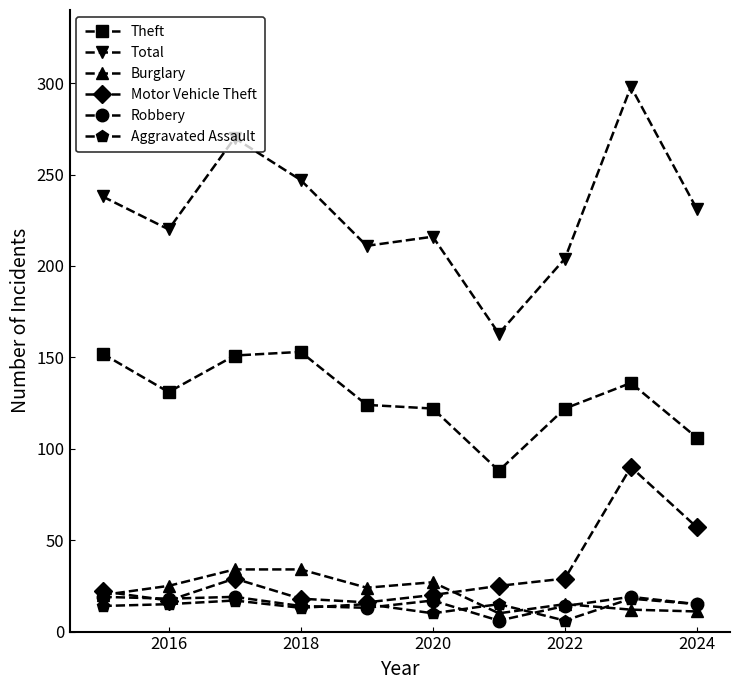

Which series has the largest total across all categories?

Total